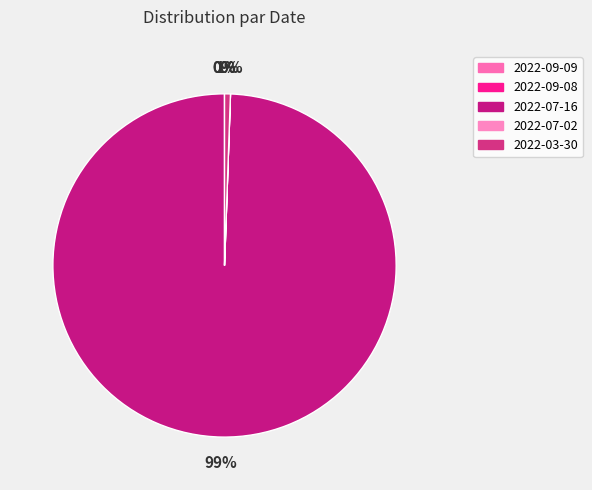

Which category has the biggest portion of the pie?

2022-07-16